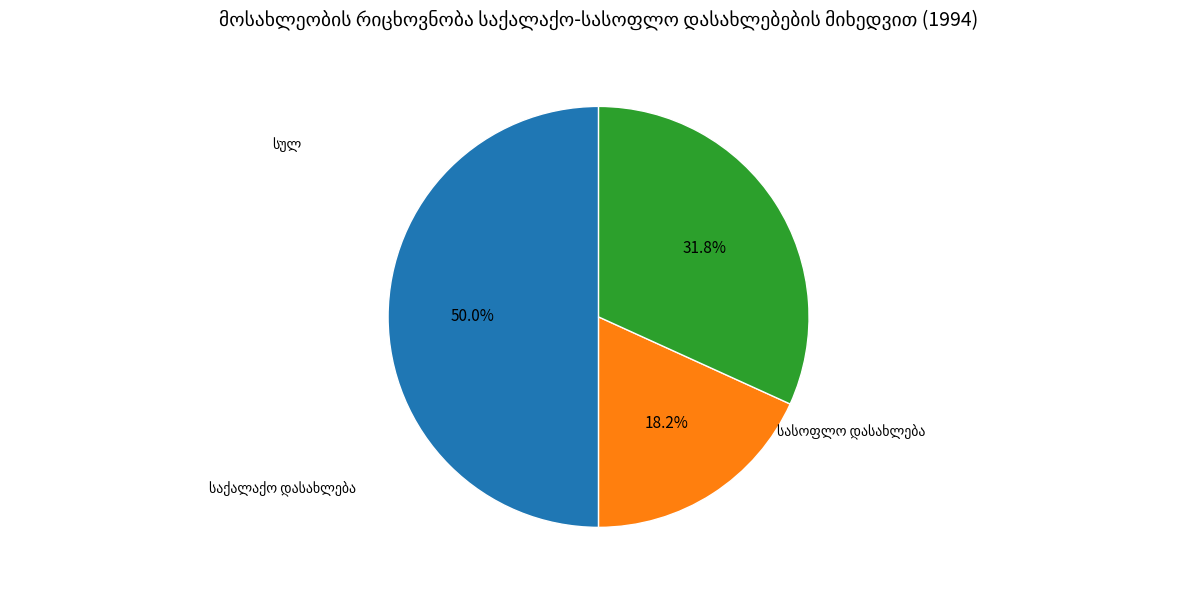

How many slices are in this pie chart?

3